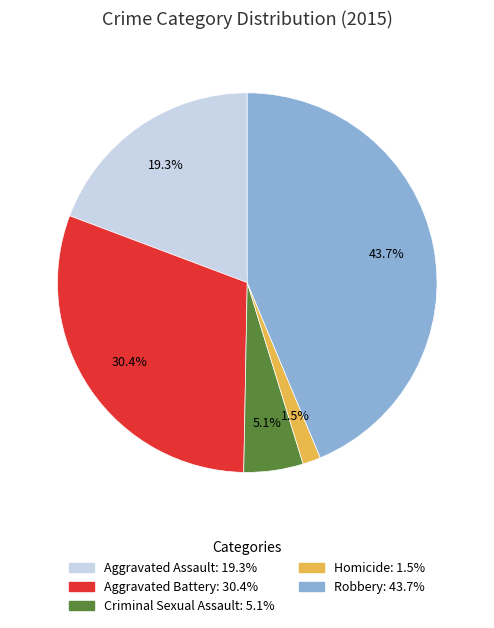

Which category has the biggest portion of the pie?

Robbery